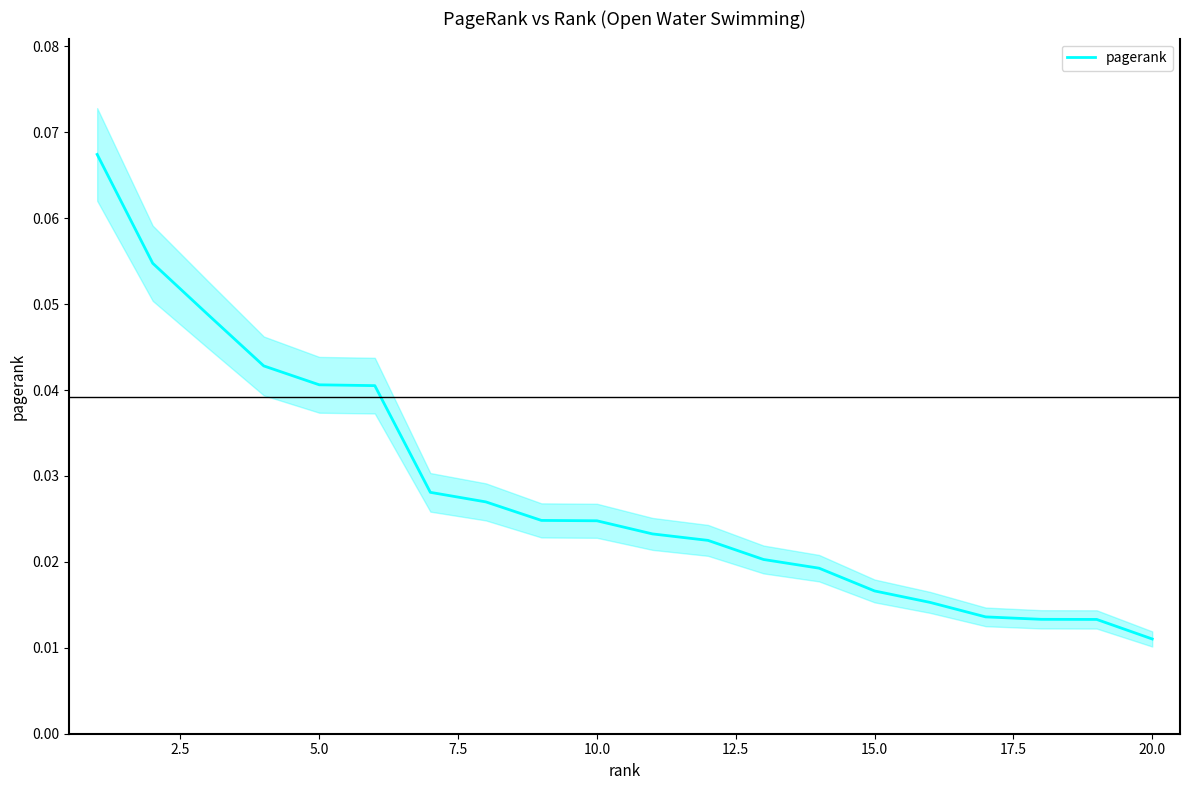

At which label is pagerank closest to 0?

20.0